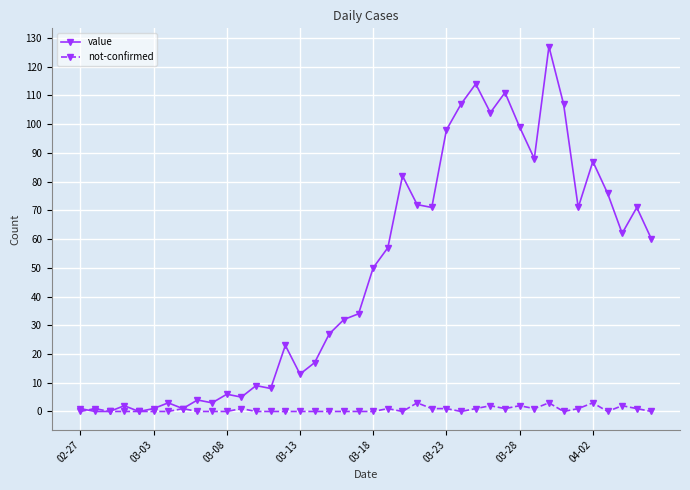

What are all the series names shown in the legend?

value, not-confirmed